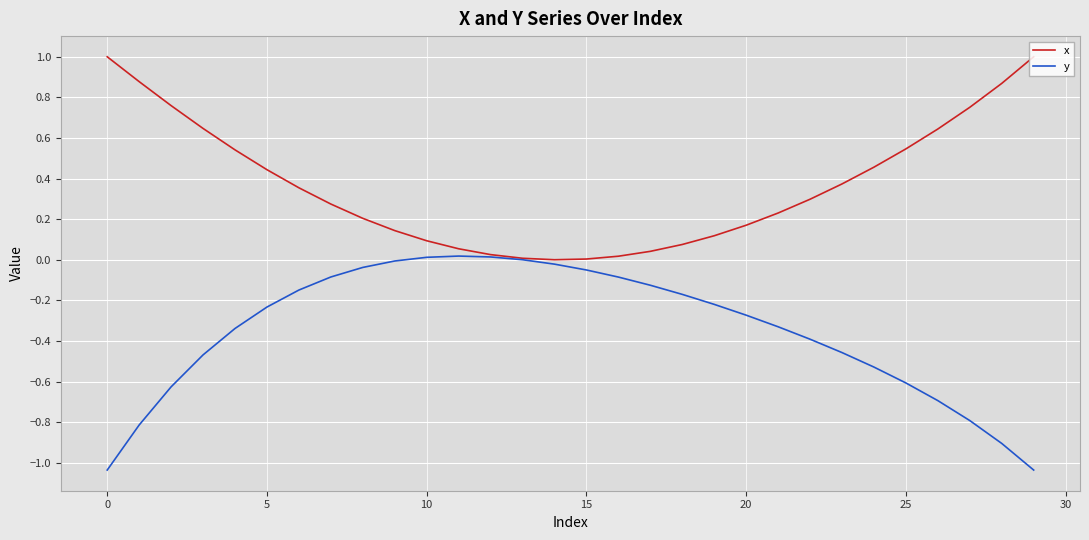

Rank the series by their maximum value, from lowest to highest.

y, x